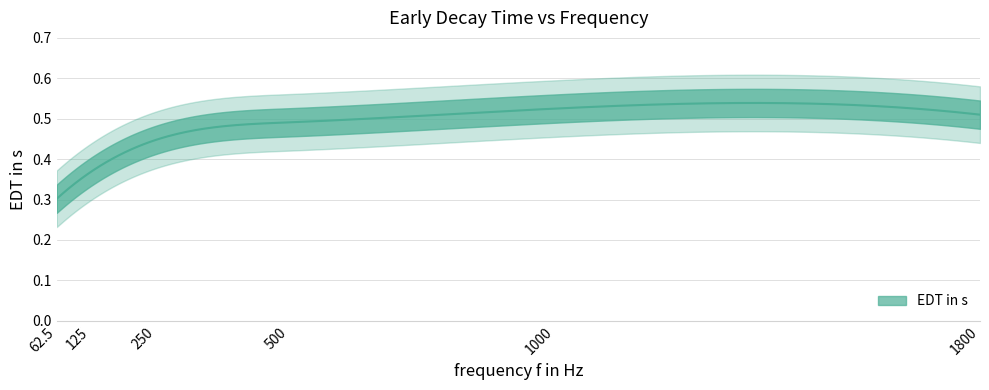

The chart shows a value of 0.5 at 1000. True or false?

True